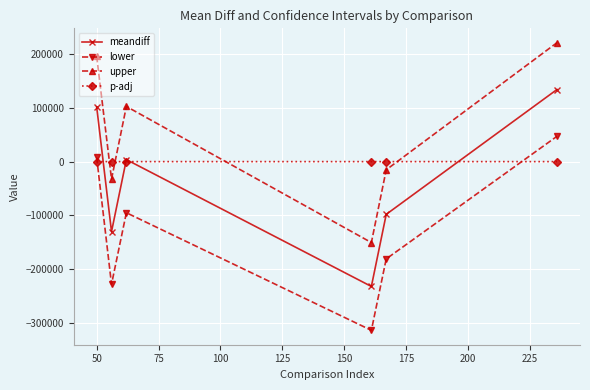

What is the average value of the p-adj series?

0.2